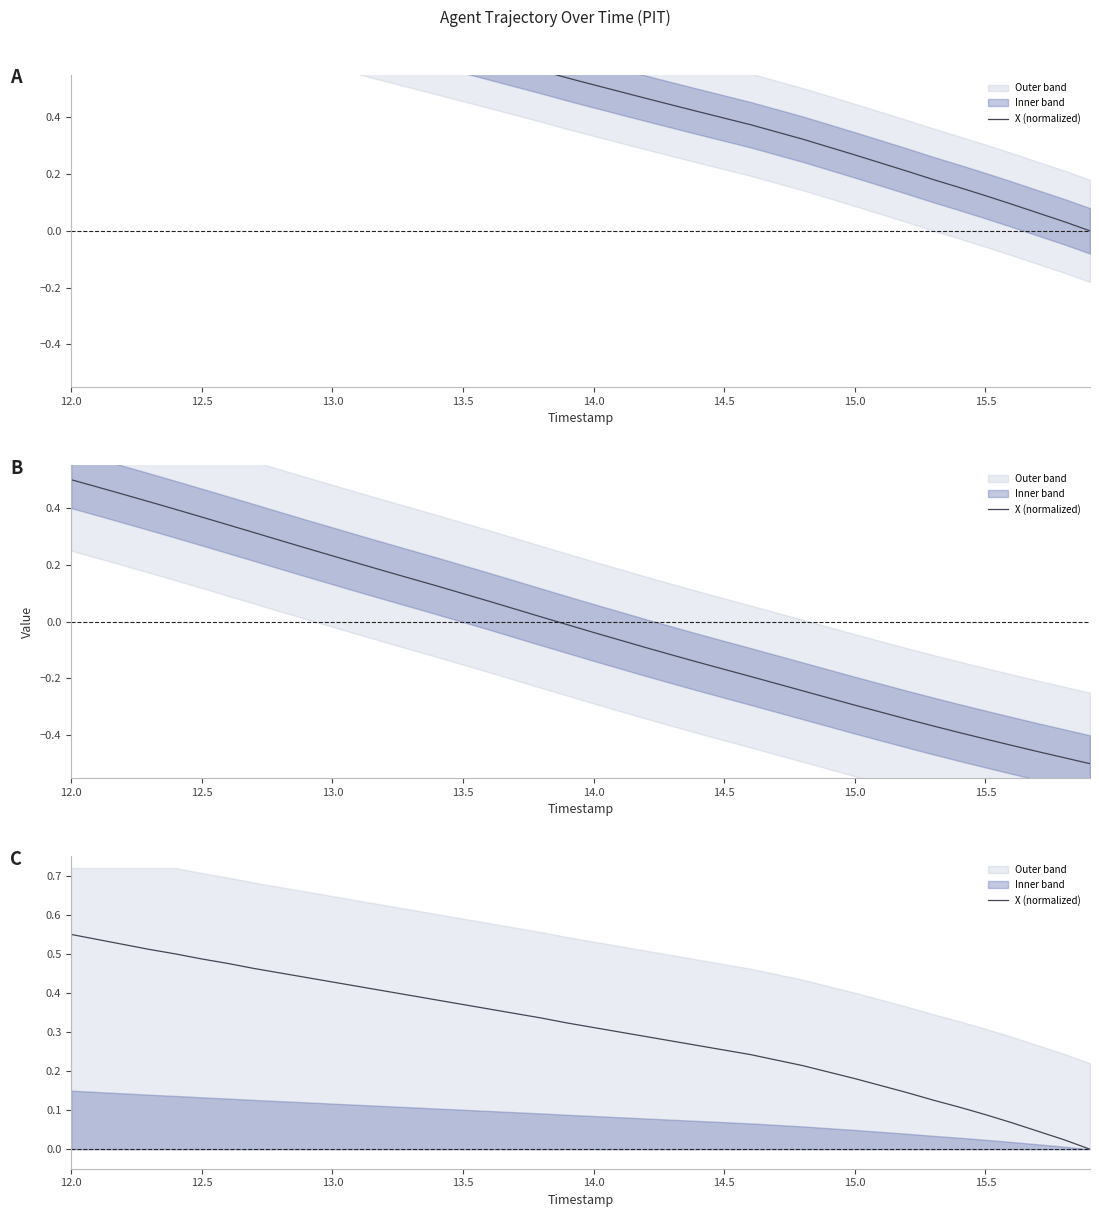

The value at 22 is 0.5. True or false?

False